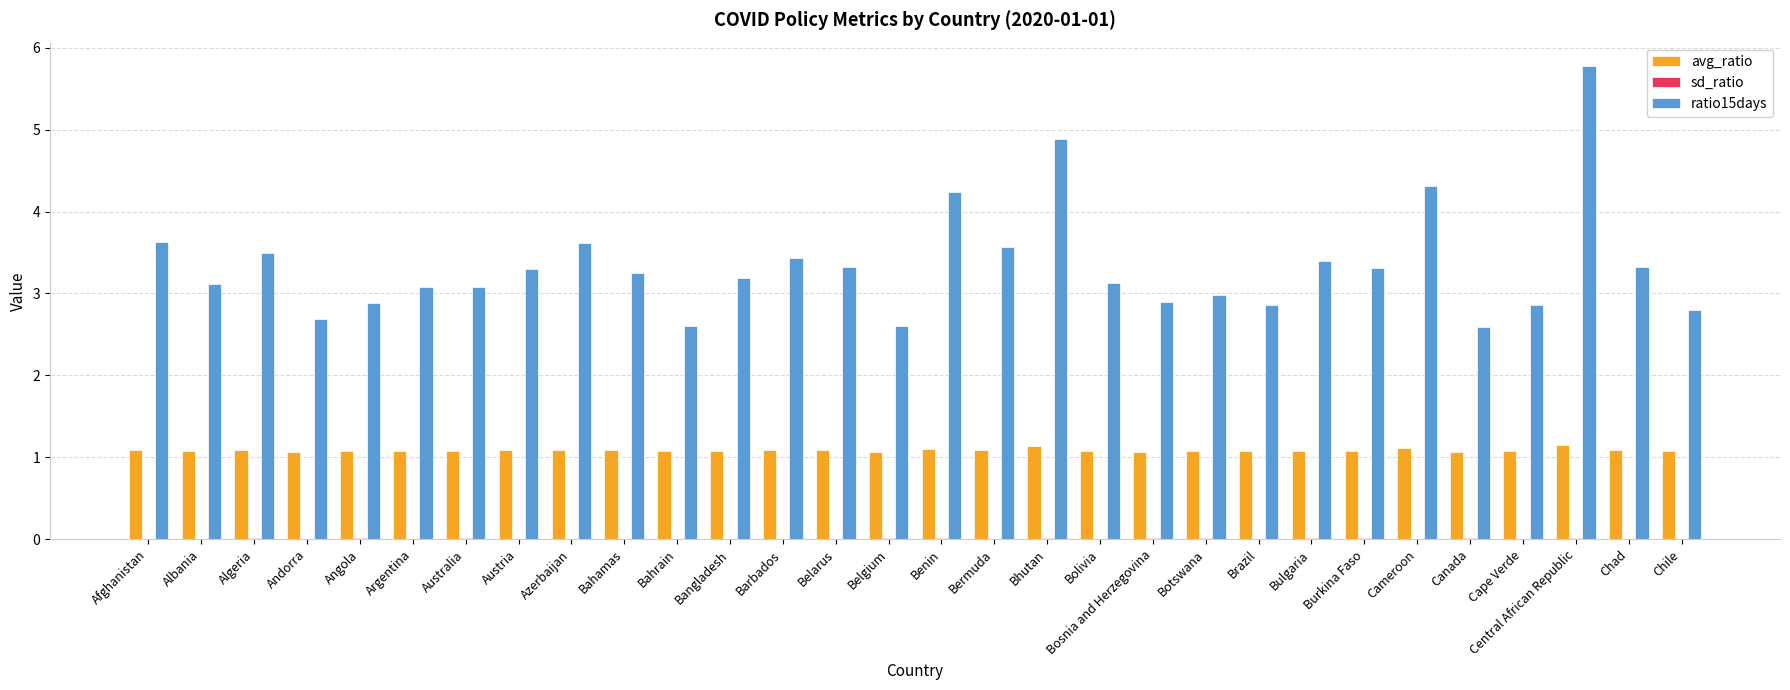

At which category is the sum across all series the highest?

Central African Republic